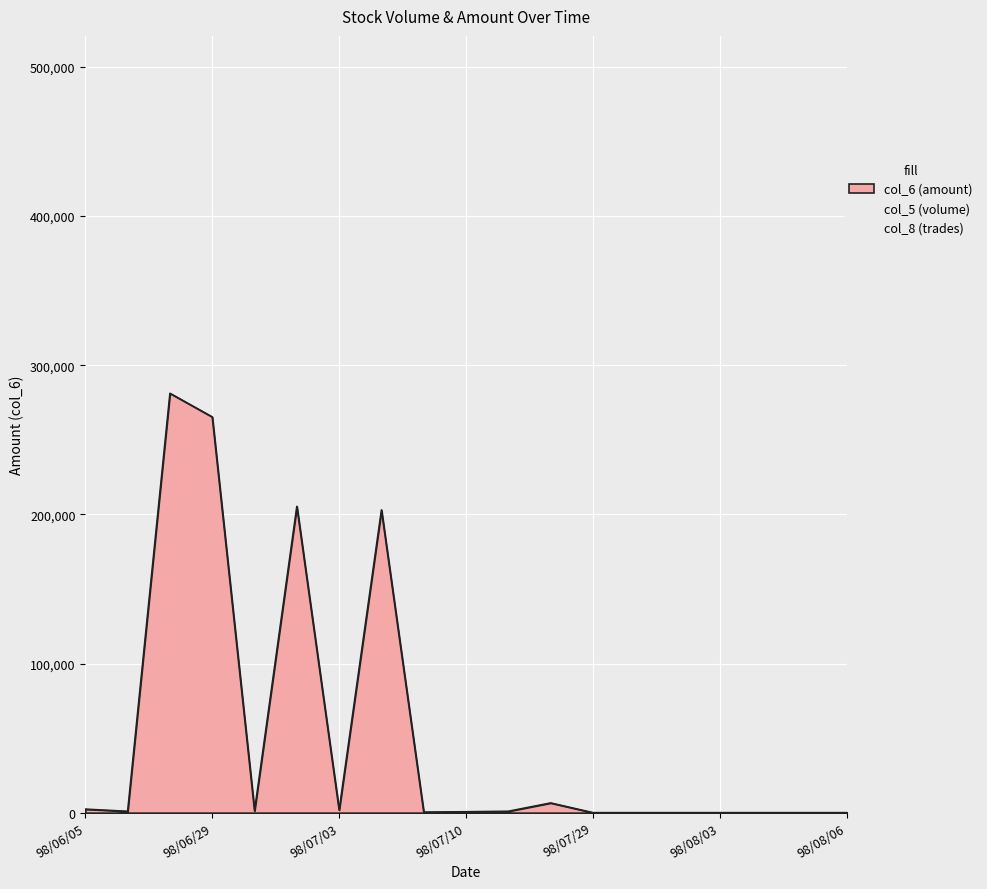

At which category does col_5 reach its first local peak?

98/06/29